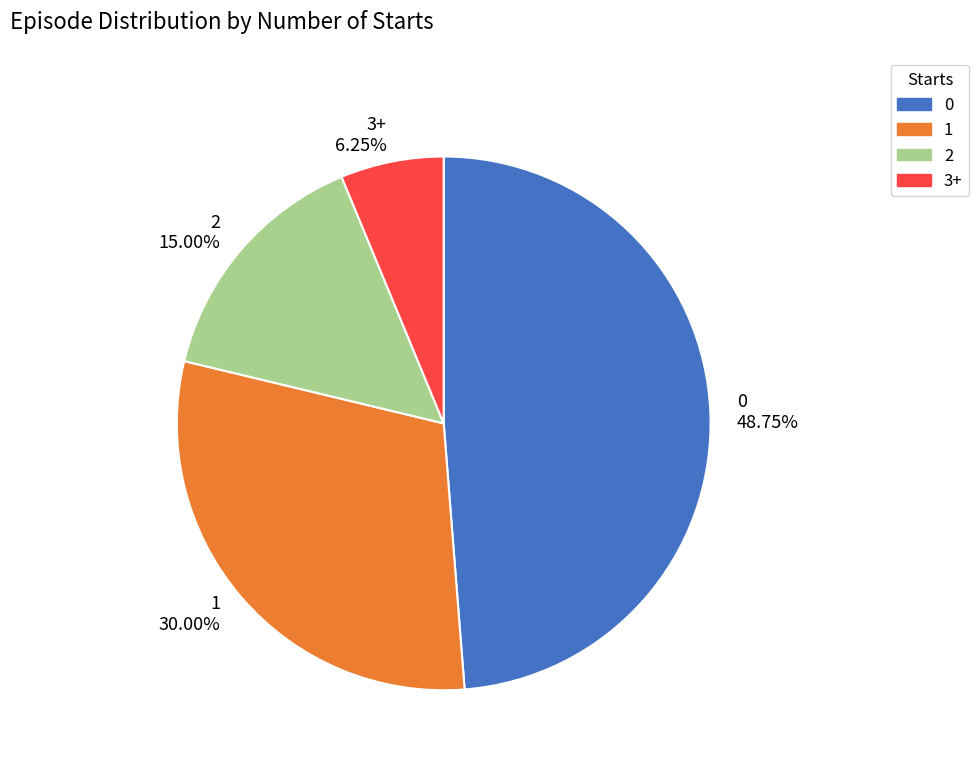

Does any single category account for the majority?

No